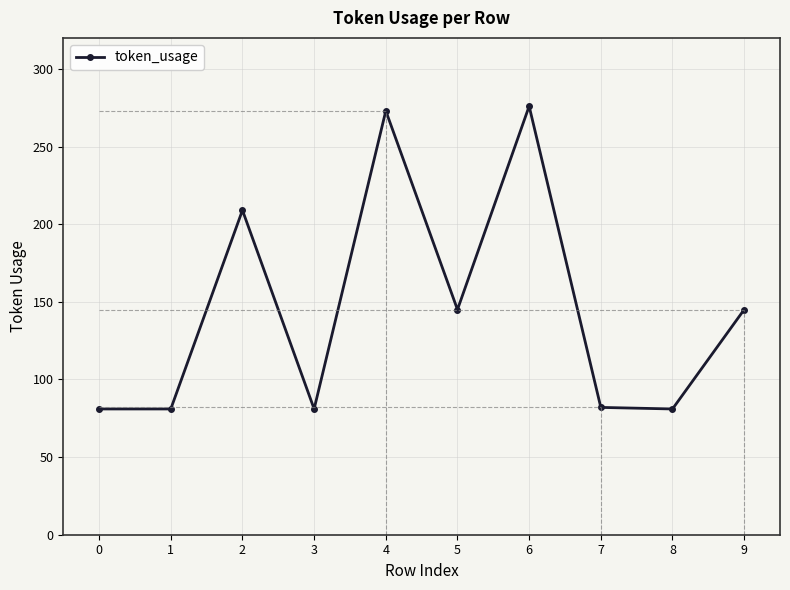

What is the average value?

145